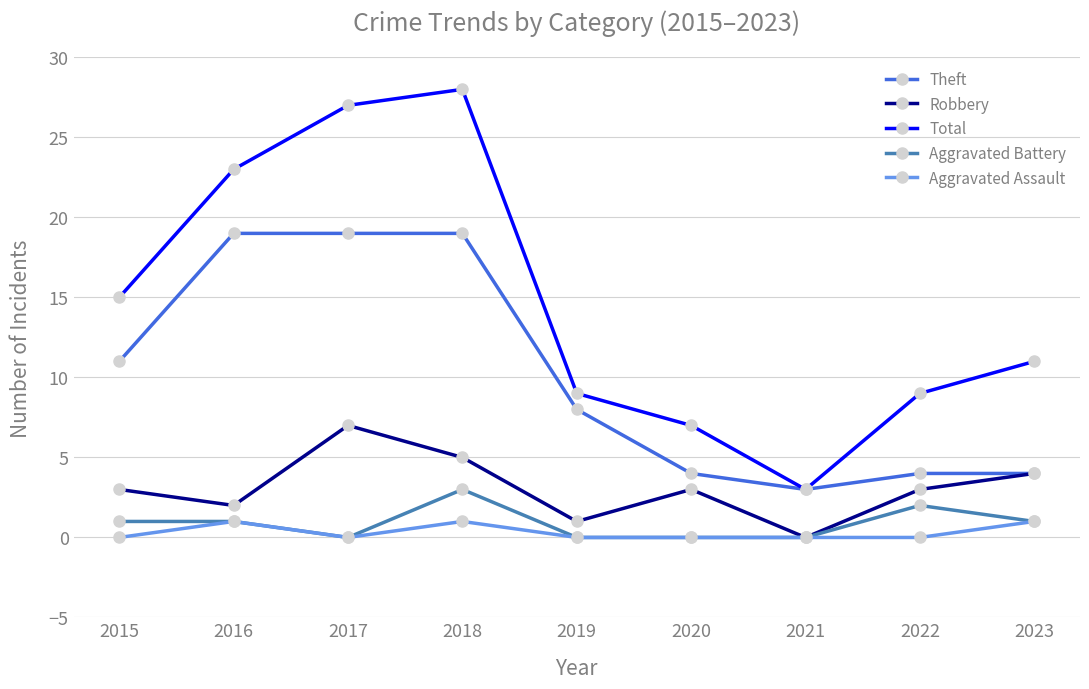

Reading left to right, what are all the values shown in this chart?

Theft: 2015=11	2016=19	2017=19	2018=19	2019=8	2020=4	2021=3	2022=4	2023=4
Robbery: 2015=3	2016=2	2017=7	2018=5	2019=1	2020=3	2021=0	2022=3	2023=4
Total: 2015=15	2016=23	2017=27	2018=28	2019=9	2020=7	2021=3	2022=9	2023=11
Aggravated Battery: 2015=1	2016=1	2017=0	2018=3	2019=0	2020=0	2021=0	2022=2	2023=1
Aggravated Assault: 2015=0	2016=1	2017=0	2018=1	2019=0	2020=0	2021=0	2022=0	2023=1